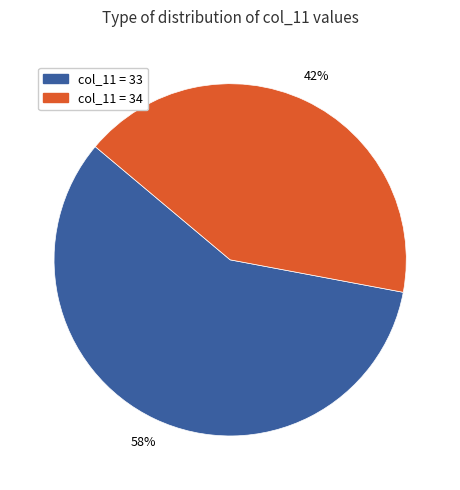

Is there any slice that represents more than half of the pie?

Yes